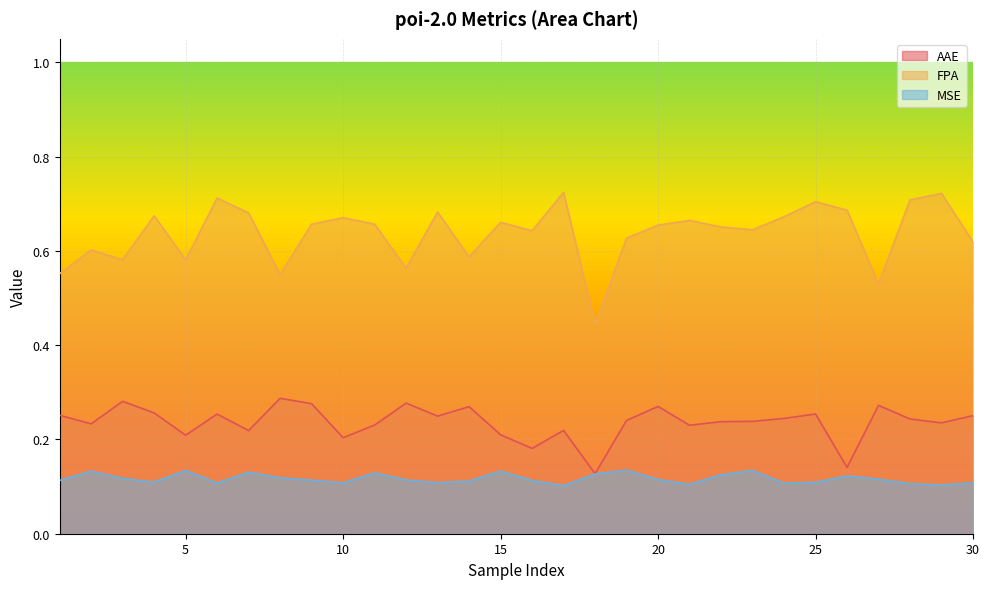

Reading left to right, transcribe all the data shown in this chart.

AAE: 1=0.3	2=0.2	3=0.3	4=0.3	5=0.2	6=0.3	7=0.2	8=0.3	9=0.3	10=0.2	11=0.2	12=0.3	13=0.2	14=0.3	15=0.2	16=0.2	17=0.2	18=0.1	19=0.2	20=0.3	21=0.2	22=0.2	23=0.2	24=0.2	25=0.3	26=0.1	27=0.3	28=0.2	29=0.2	30=0.3
FPA: 1=0.6	2=0.6	3=0.6	4=0.7	5=0.6	6=0.7	7=0.7	8=0.5	9=0.7	10=0.7	11=0.7	12=0.6	13=0.7	14=0.6	15=0.7	16=0.6	17=0.7	18=0.4	19=0.6	20=0.7	21=0.7	22=0.7	23=0.6	24=0.7	25=0.7	26=0.7	27=0.5	28=0.7	29=0.7	30=0.6
MSE: 1=0.1	2=0.1	3=0.1	4=0.1	5=0.1	6=0.1	7=0.1	8=0.1	9=0.1	10=0.1	11=0.1	12=0.1	13=0.1	14=0.1	15=0.1	16=0.1	17=0.1	18=0.1	19=0.1	20=0.1	21=0.1	22=0.1	23=0.1	24=0.1	25=0.1	26=0.1	27=0.1	28=0.1	29=0.1	30=0.1